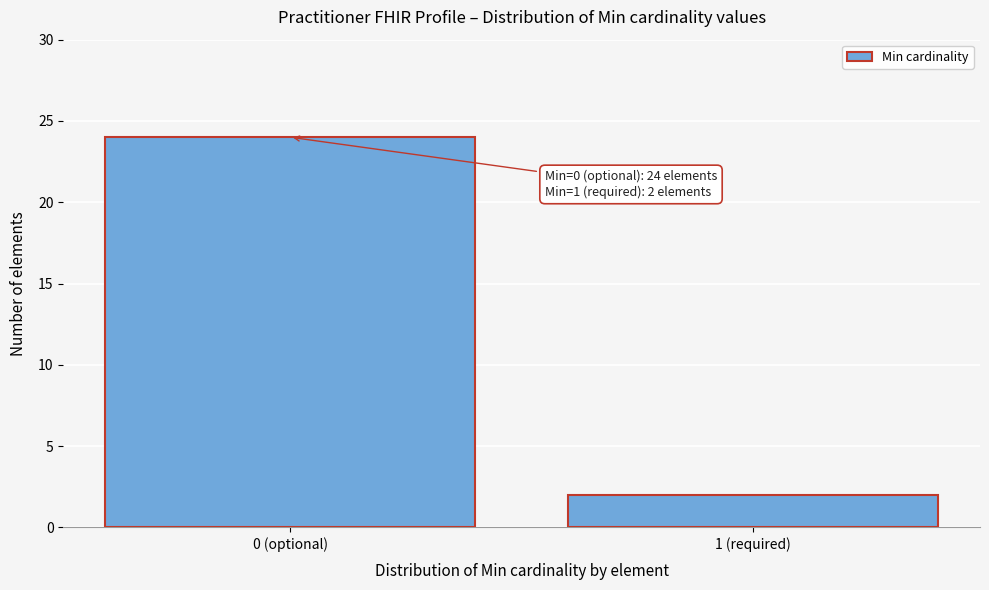

Reading left to right, what are all the values shown in this chart?

24	2